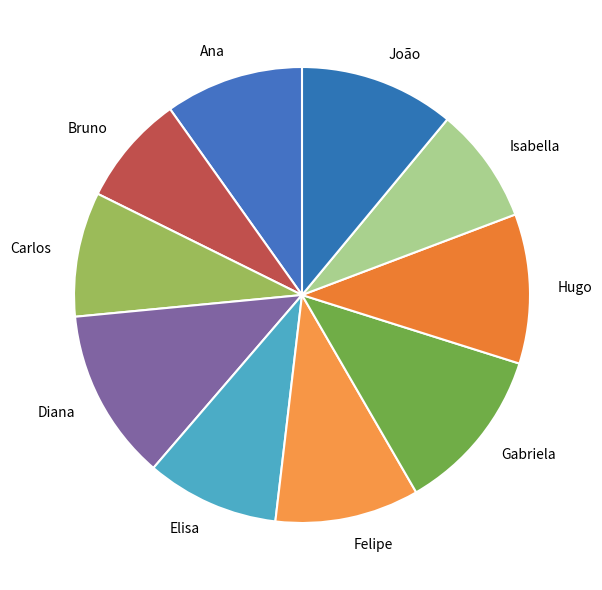

Is there a majority slice in this chart?

No